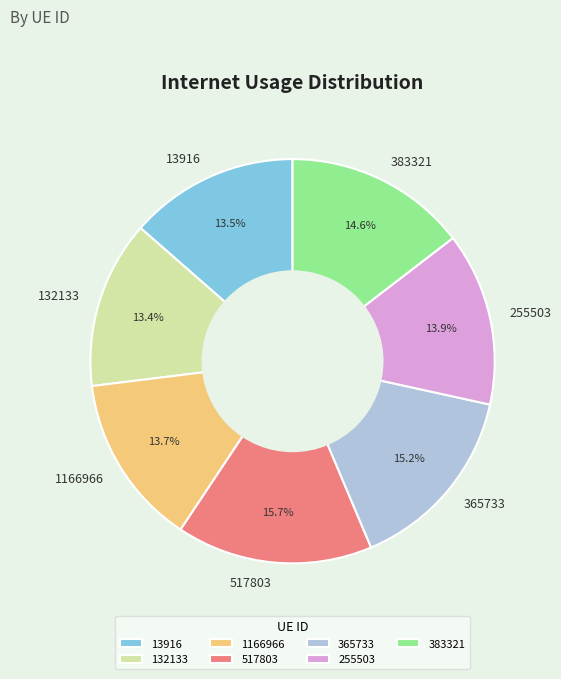

How many slices are in this pie chart?

7